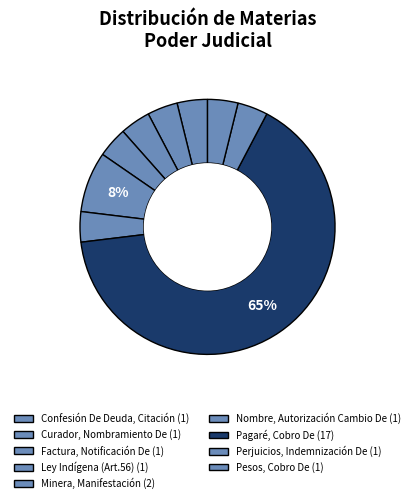

Is it true that Pagaré, Cobro De is 52% of the pie?

False